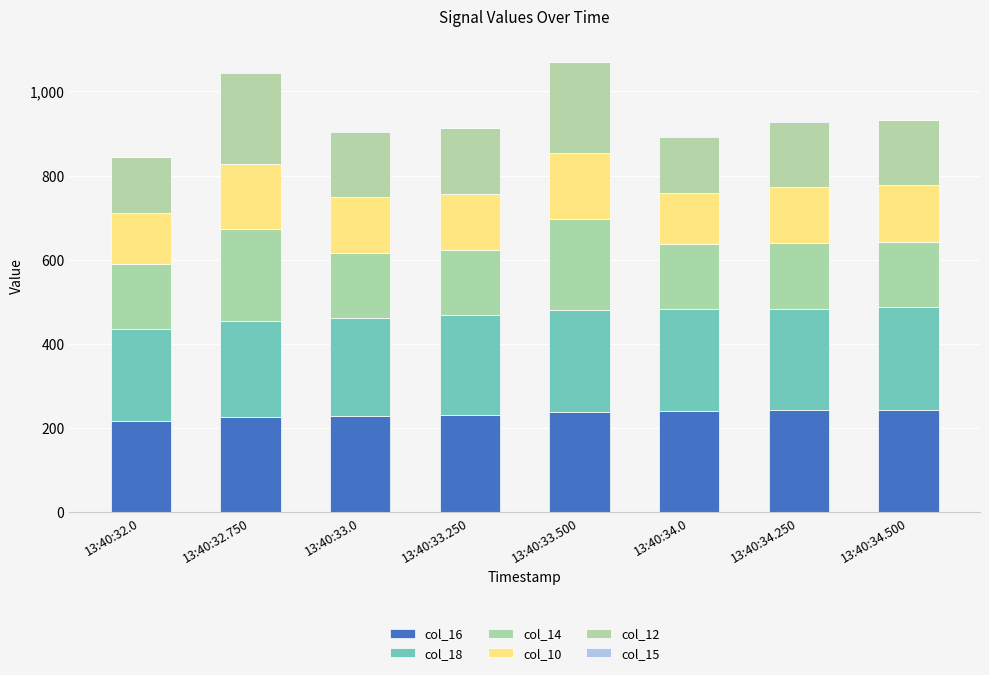

Are the bars grouped side by side (vs. stacked)?

No